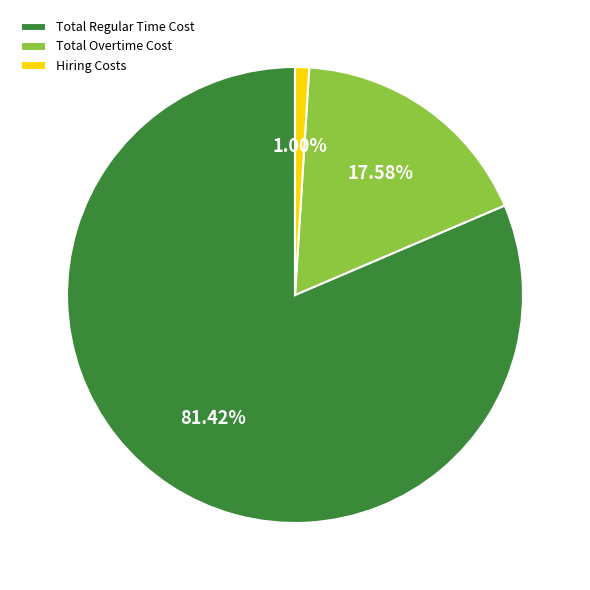

How many segments does this pie chart have?

3